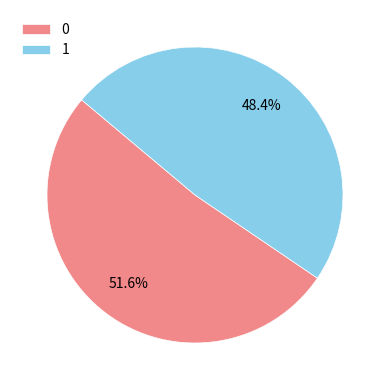

Count the number of slices in the pie.

2